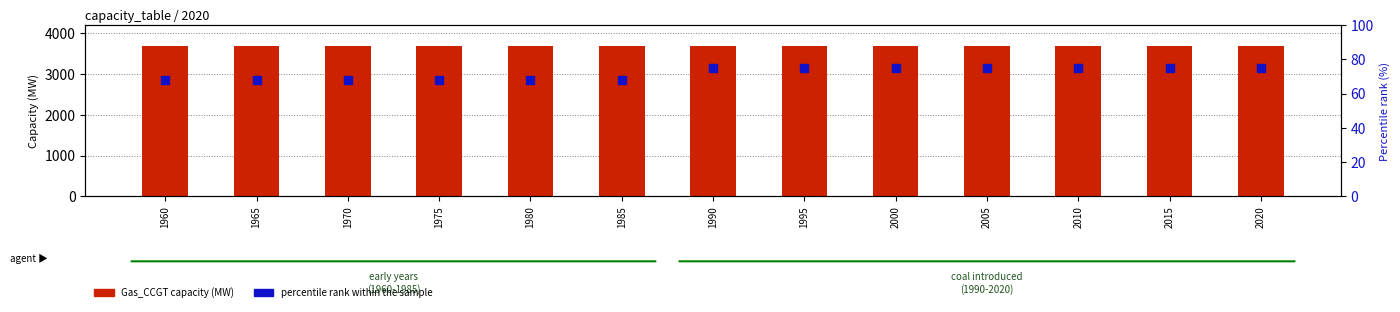

What are all the series names shown in the legend?

Gas_CCGT capacity (MW), percentile rank within the sample